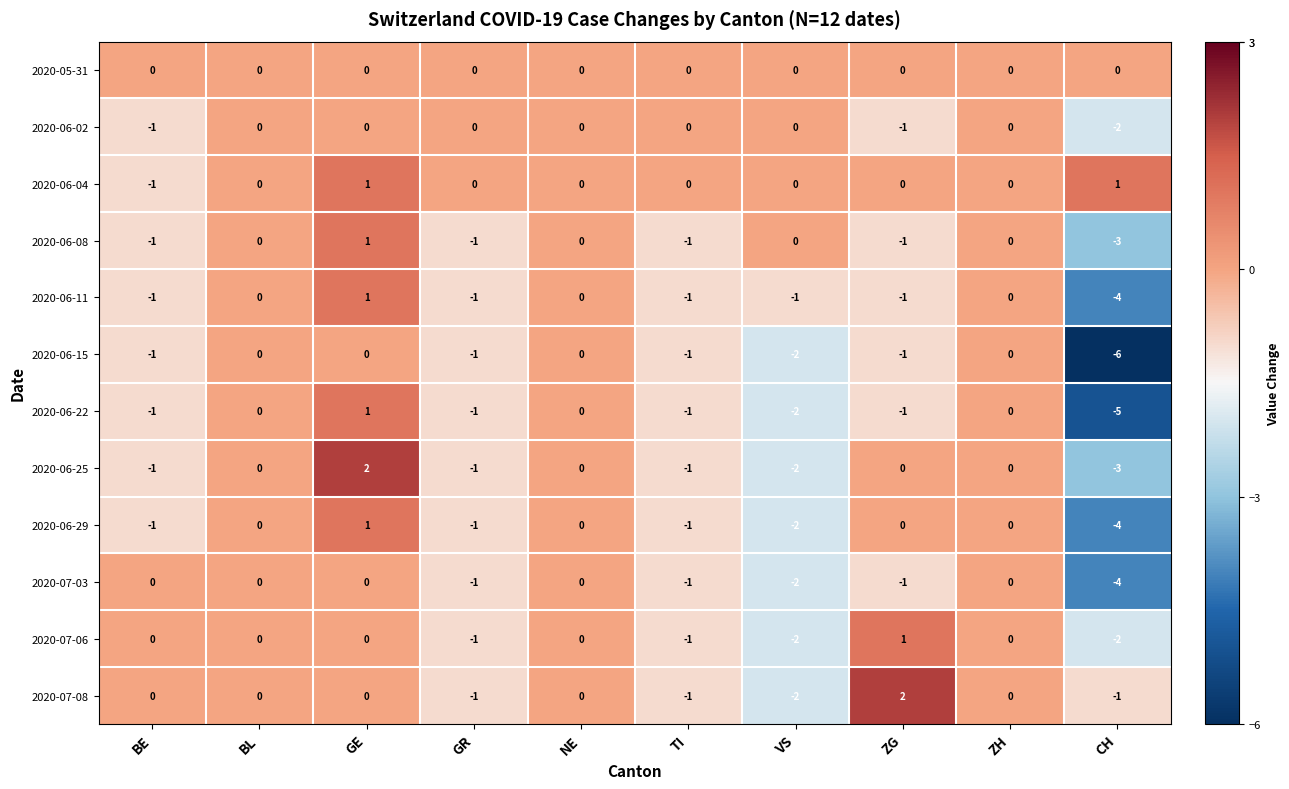

How many series are shown in this chart?

12